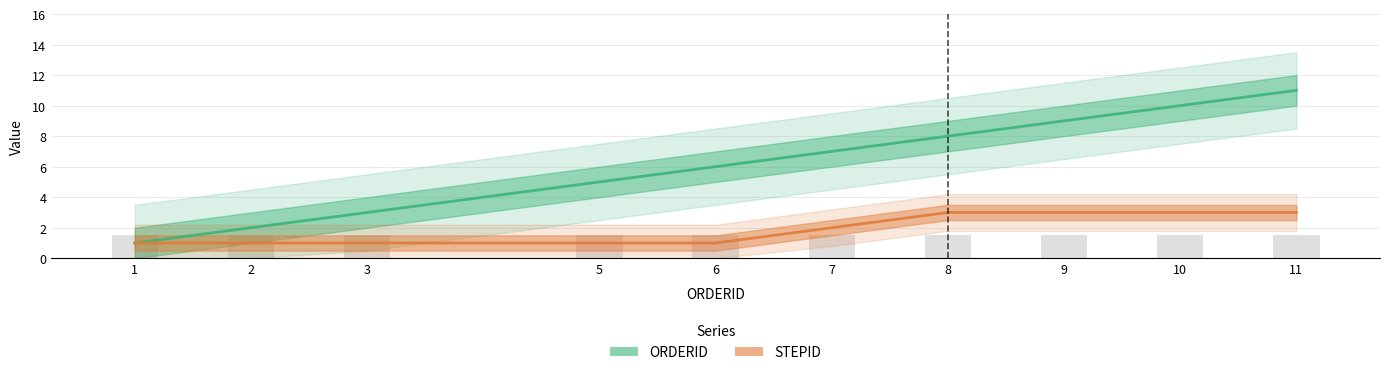

Which has a higher value, 3 or 6?

6